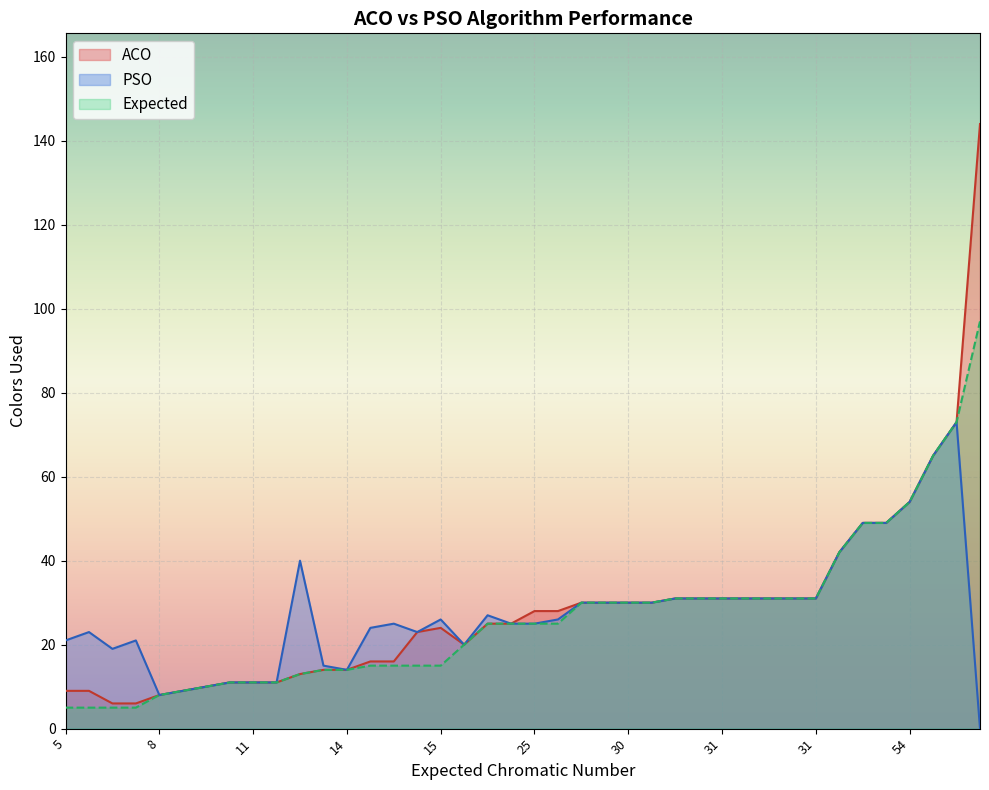

True or false: ACO has a value of 37 at le450_15d.

False